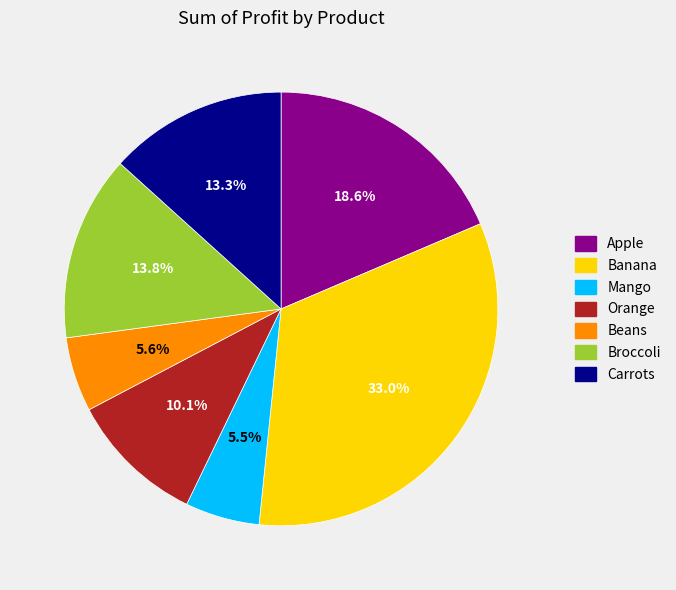

What is the largest slice in the pie chart?

Banana